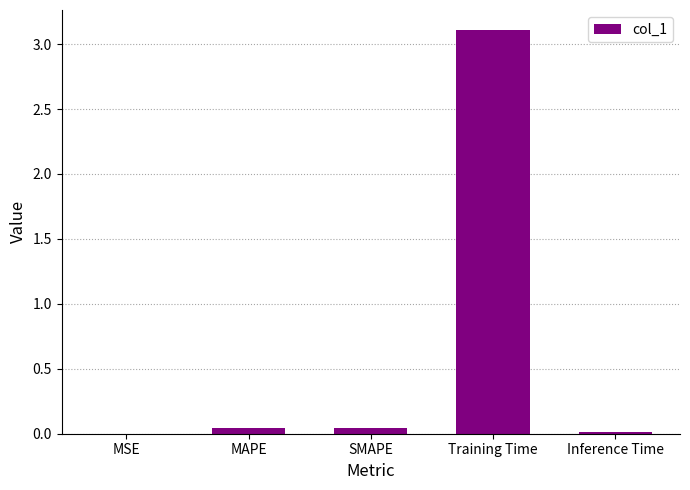

Read the value at Training Time.

3.1